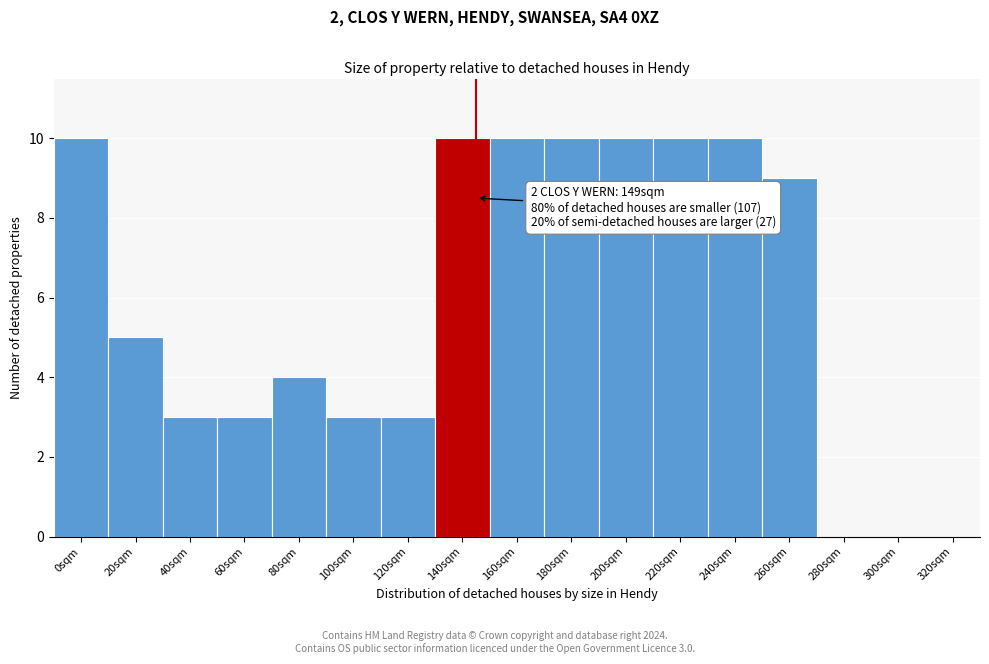

Reading left to right, what are all the values shown in this chart?

0sqm=10	20sqm=5	40sqm=3	60sqm=3	80sqm=4	100sqm=3	120sqm=3	140sqm=10	160sqm=10	180sqm=10	200sqm=10	220sqm=10	240sqm=10	260sqm=9	280sqm=0	300sqm=0	320sqm=0